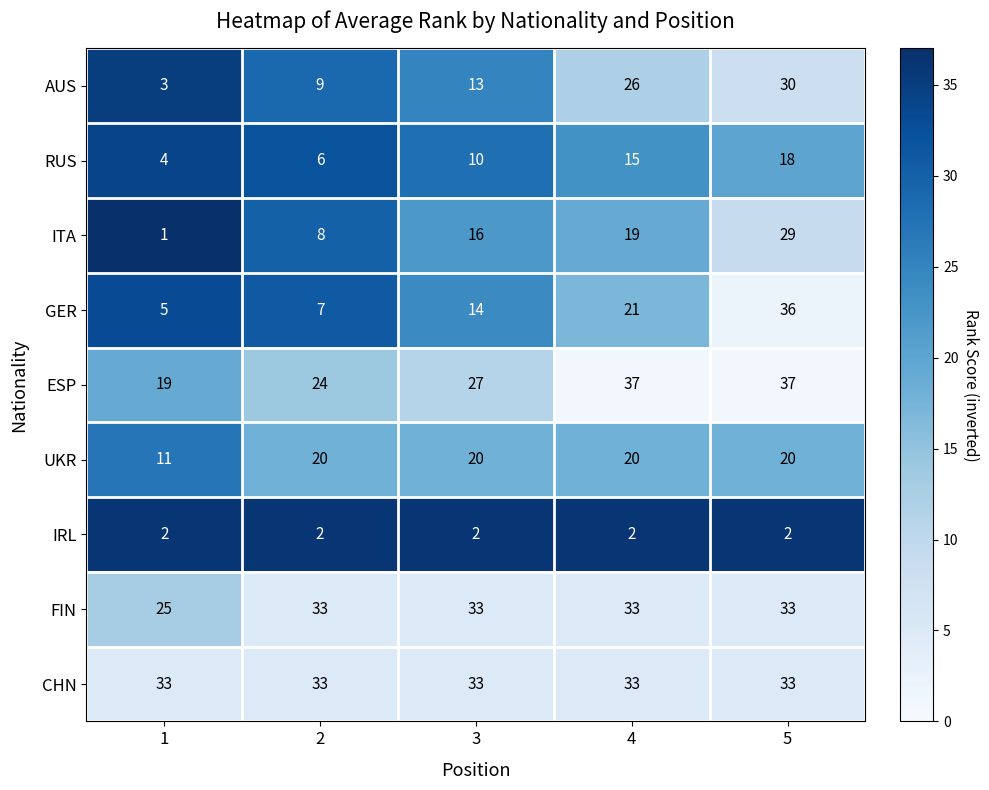

List the labels in order of GER value, smallest first.

1, 2, 3, 4, 5